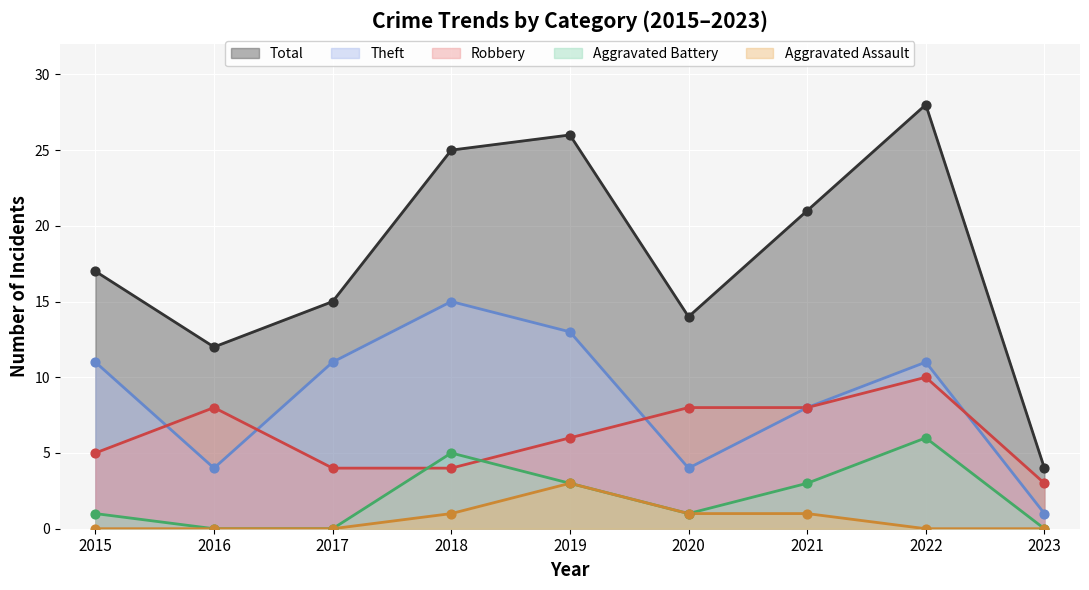

Which series has the largest Y range (max minus min)?

Total